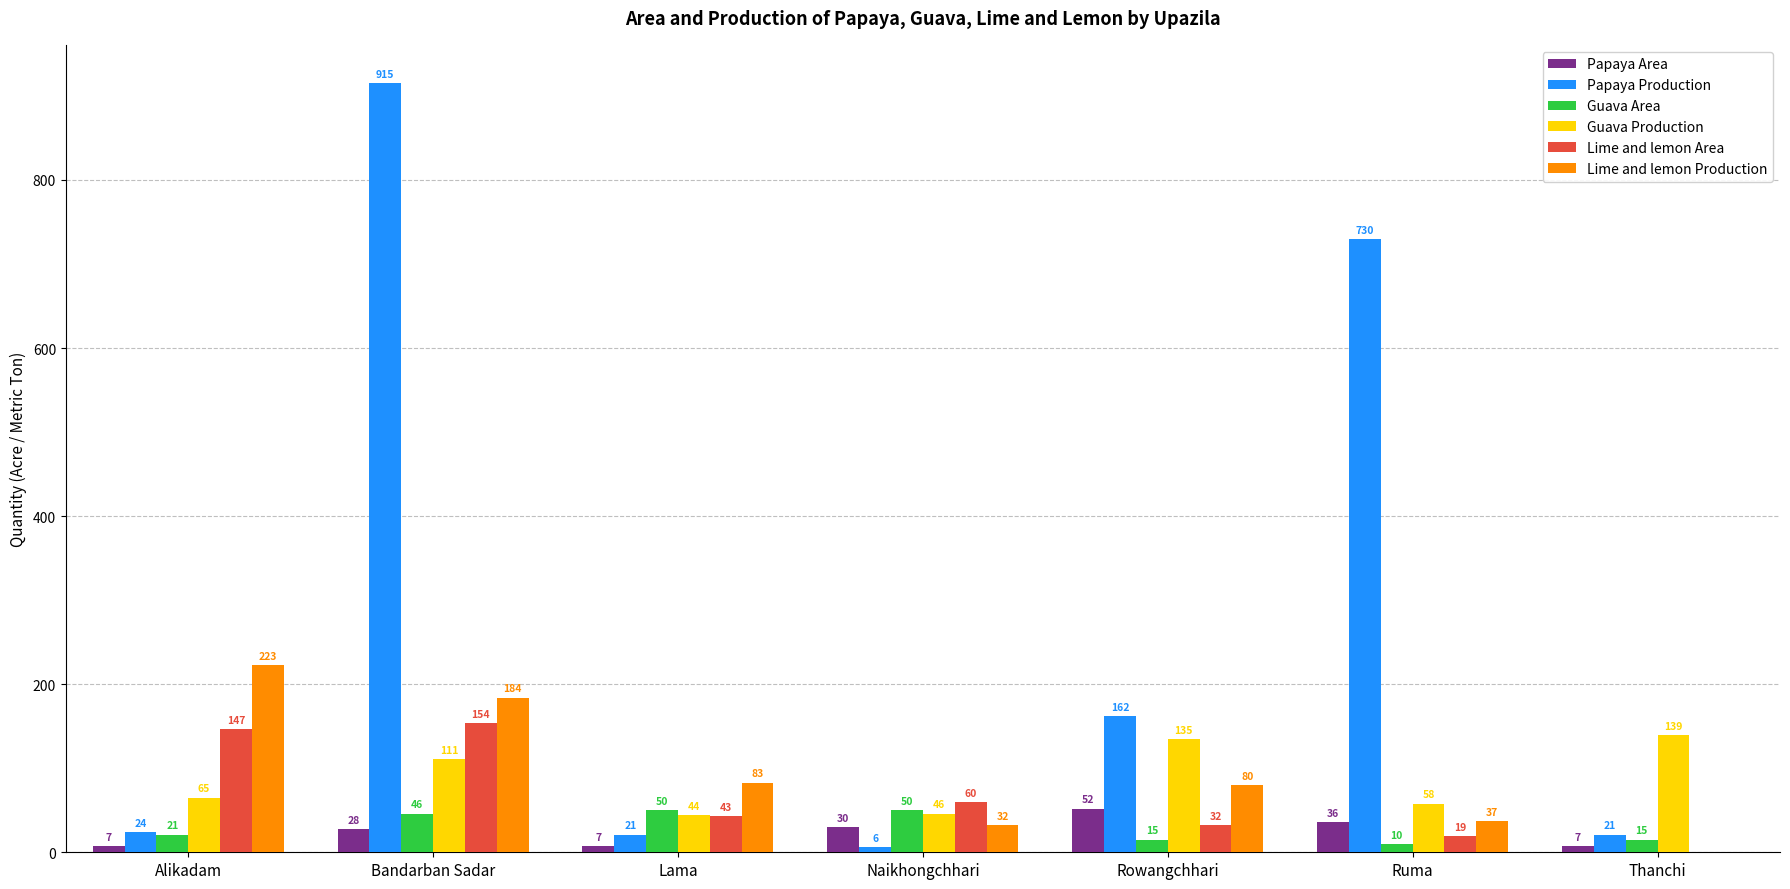

How many groups of bars are there?

7